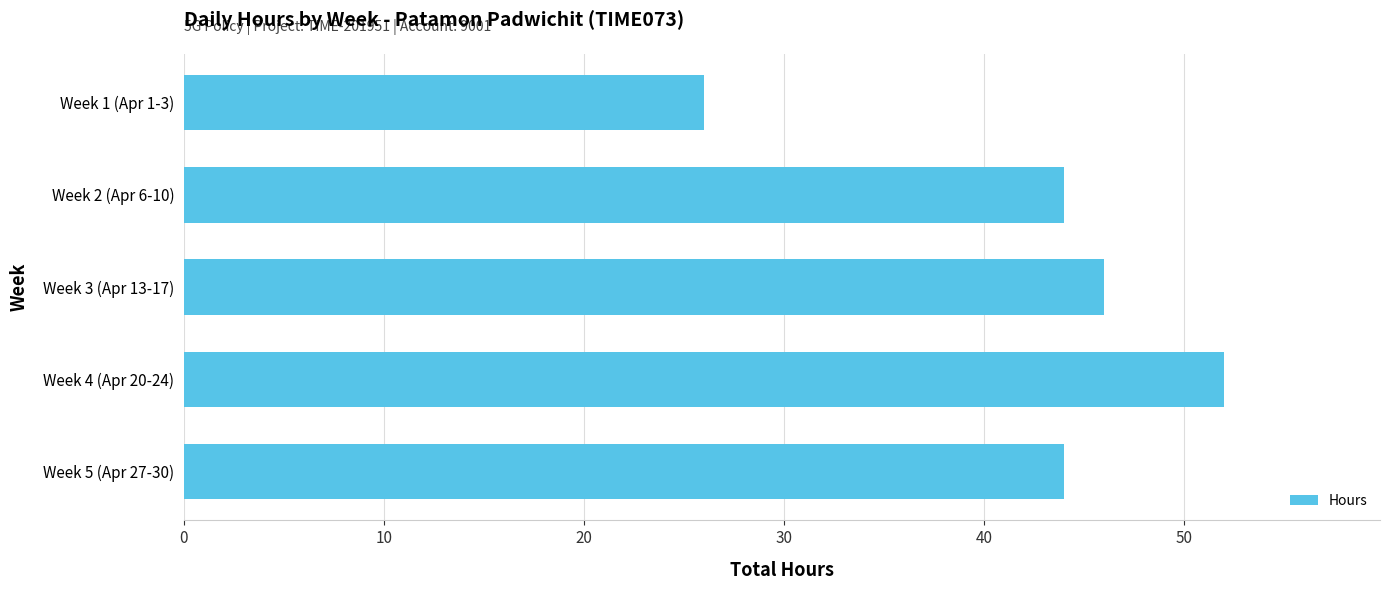

Which has a higher value, Week 5 (Apr 27-30) or Week 3 (Apr 13-17)?

Week 3 (Apr 13-17)